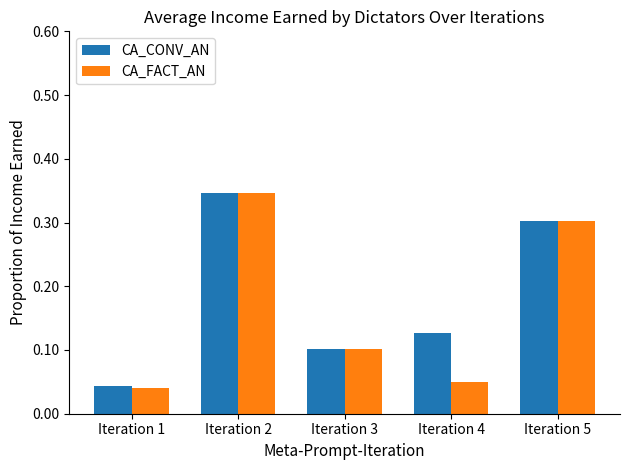

What is the total value across all series at Iteration 4?

0.2